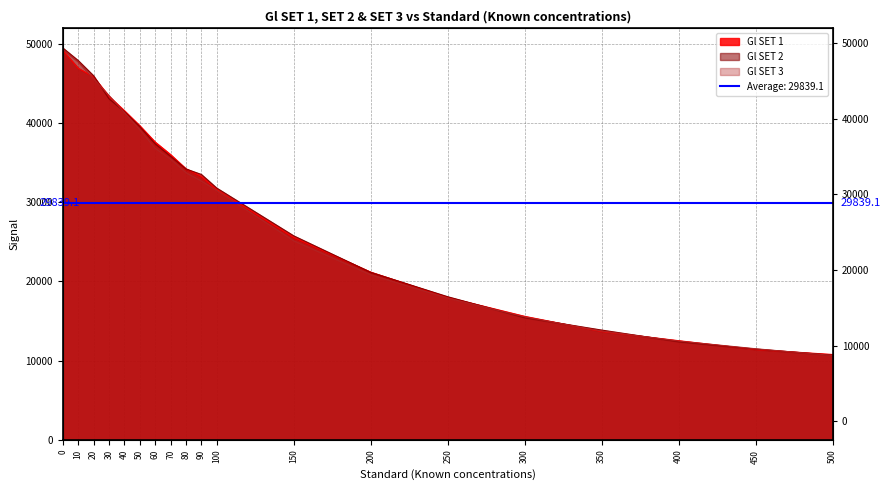

True or false: Gl SET 3 has more than 1 points higher than both neighbors.

False